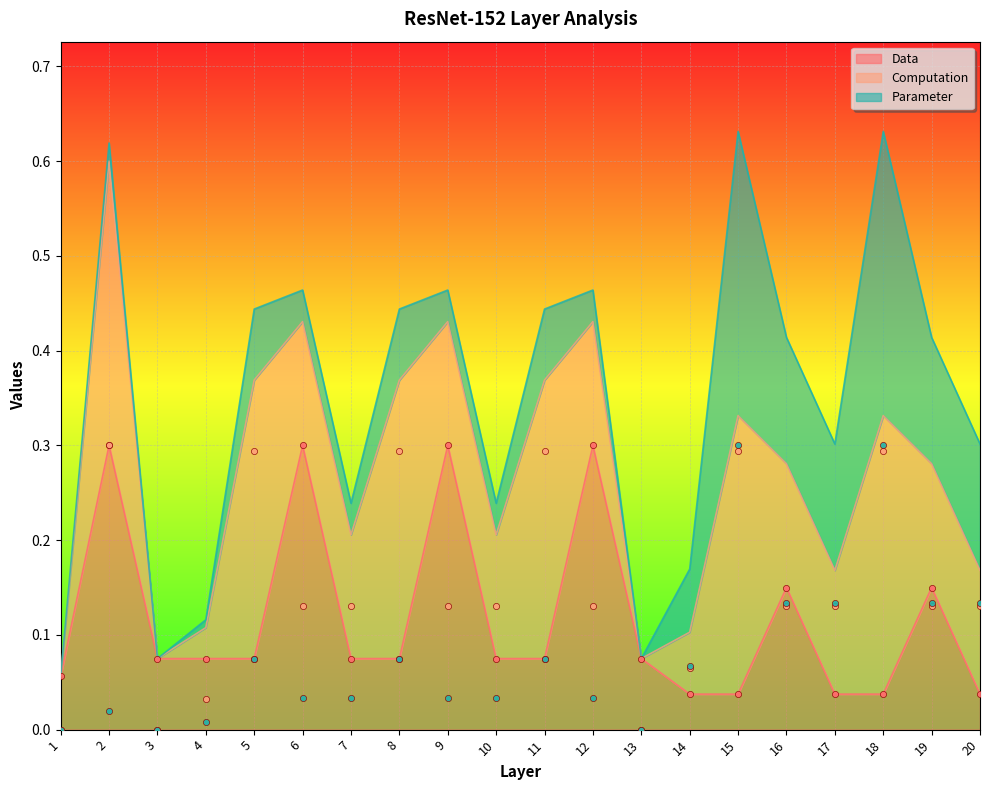

True or false: Data has a value of 0.3 at 6.

True